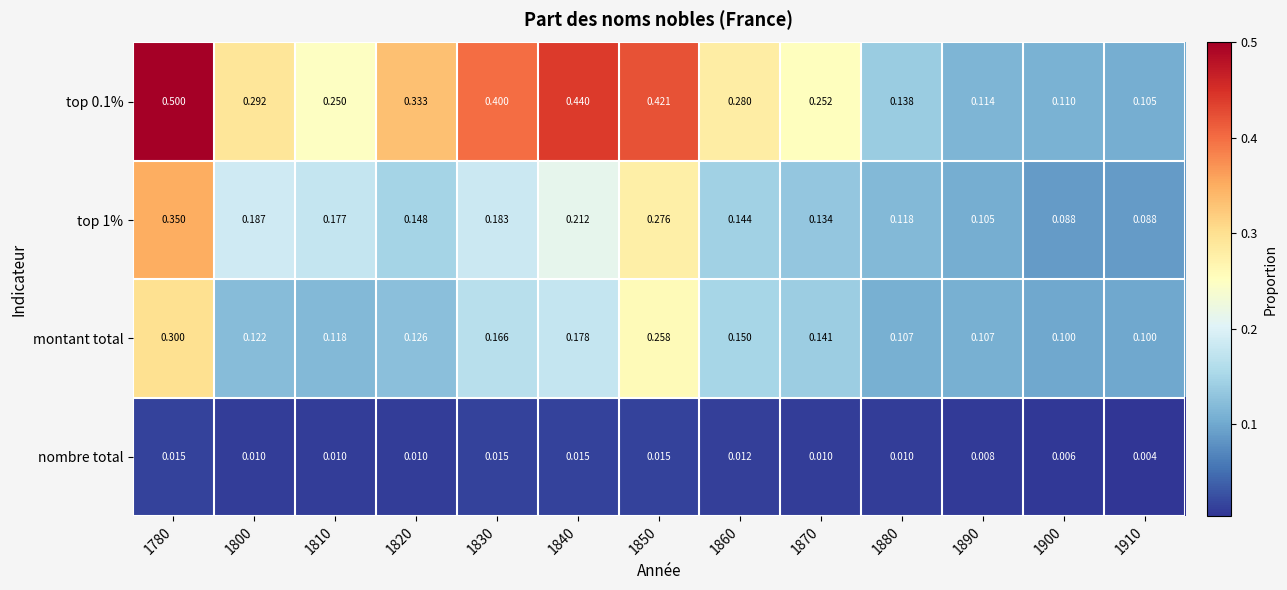

At which category is the sum across all series the highest?

1780